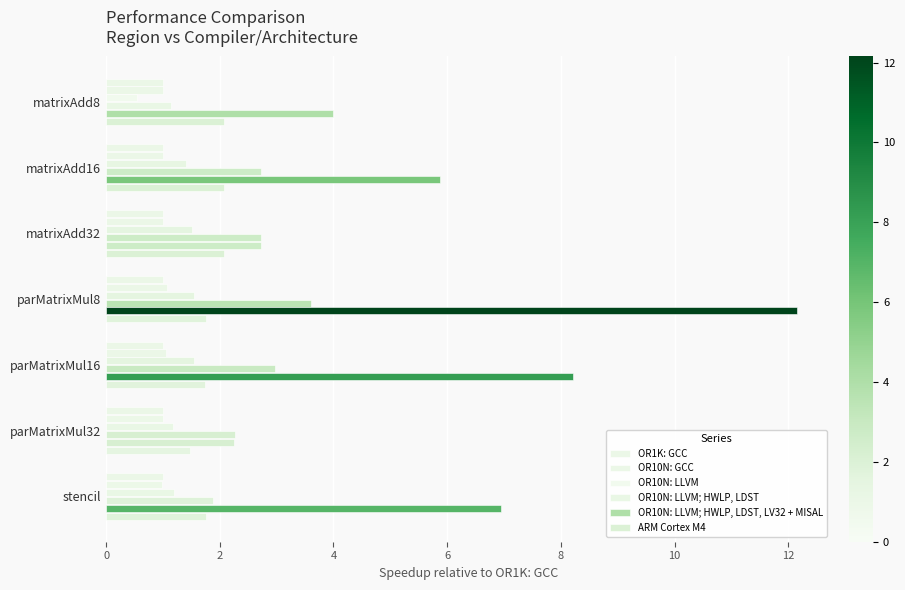

How many categories are shown in the chart?

7